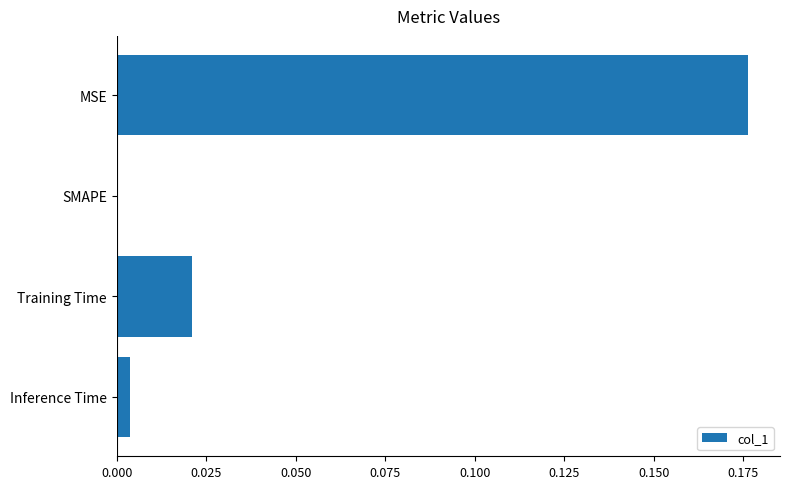

The chart shows a value of 0.0 at Inference Time. True or false?

True